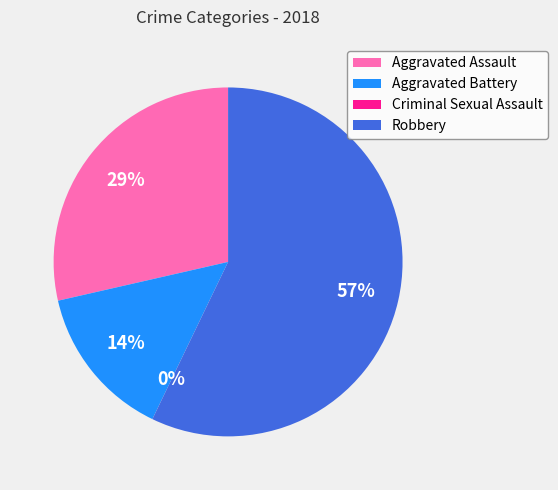

To the nearest percent, what percentage of the pie is Robbery?

57%